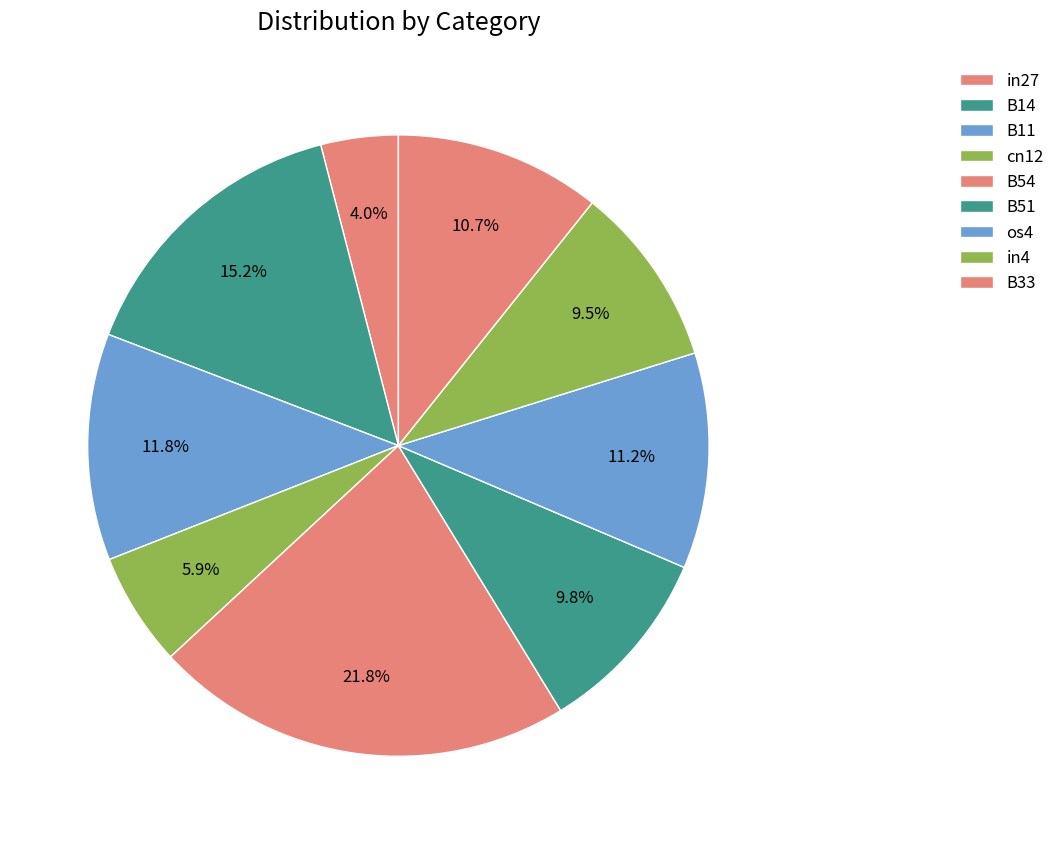

Count the number of slices in the pie.

9